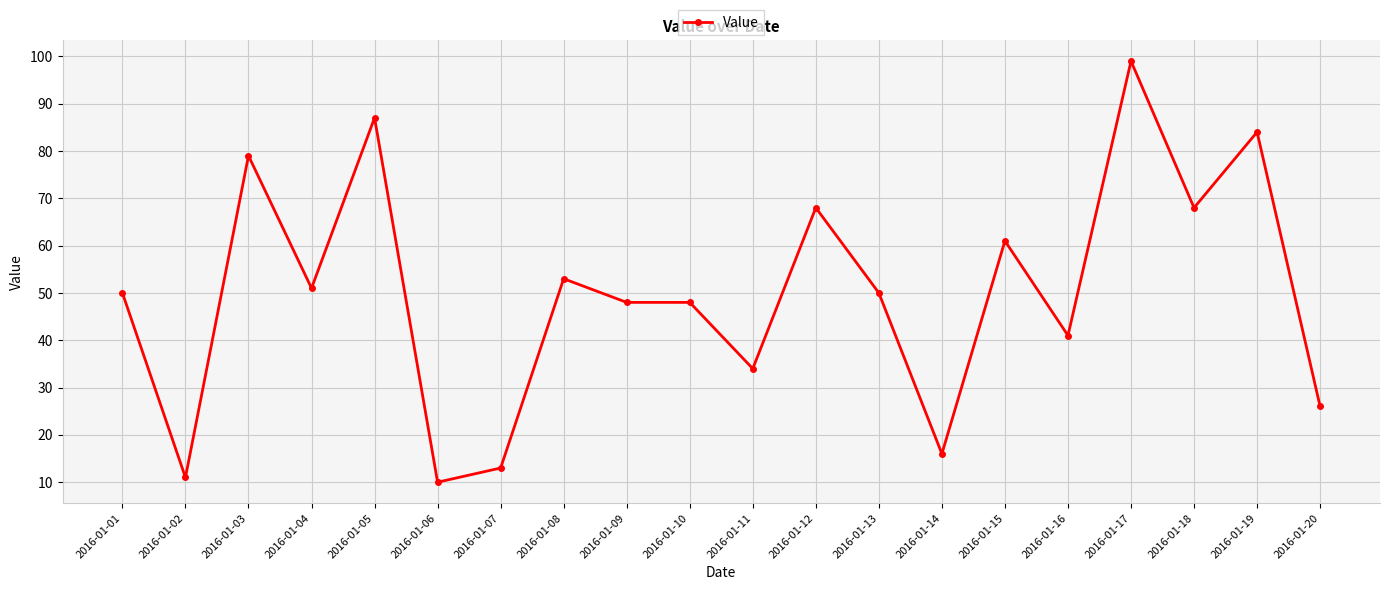

What is the difference between the maximum and minimum values?

89